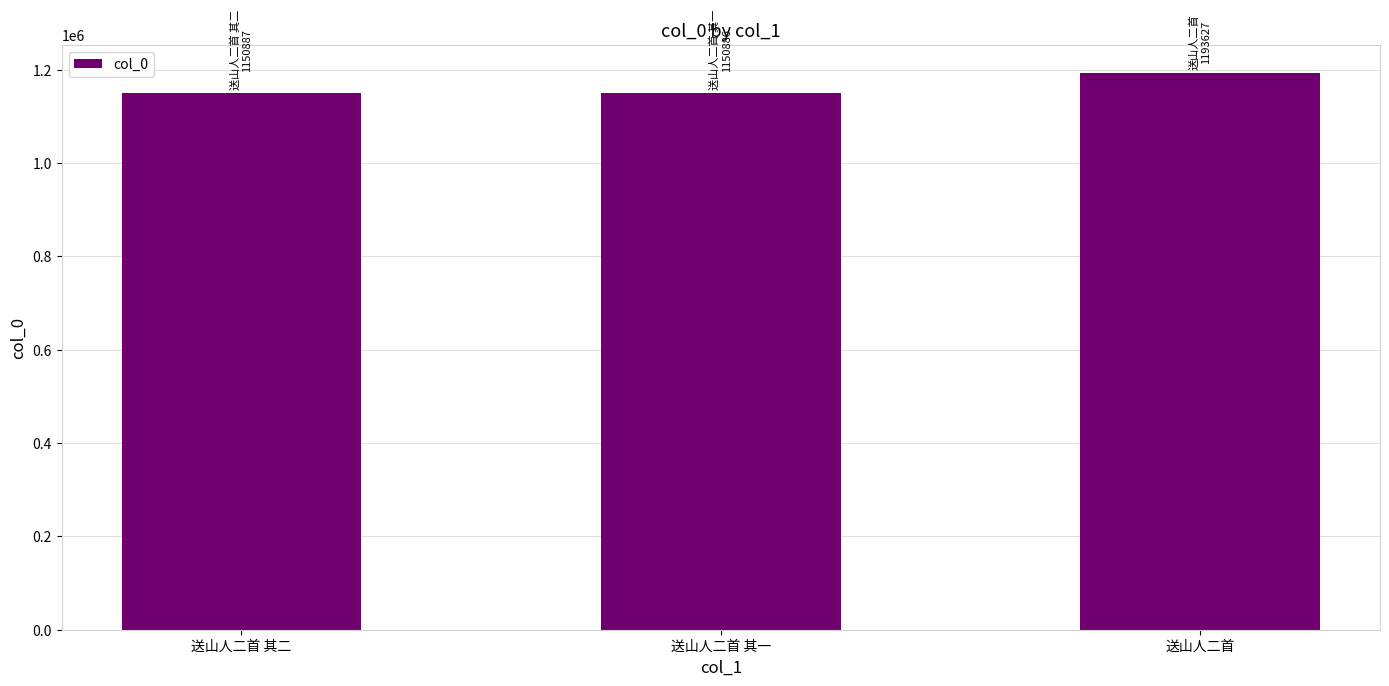

How many bars are there in total?

3